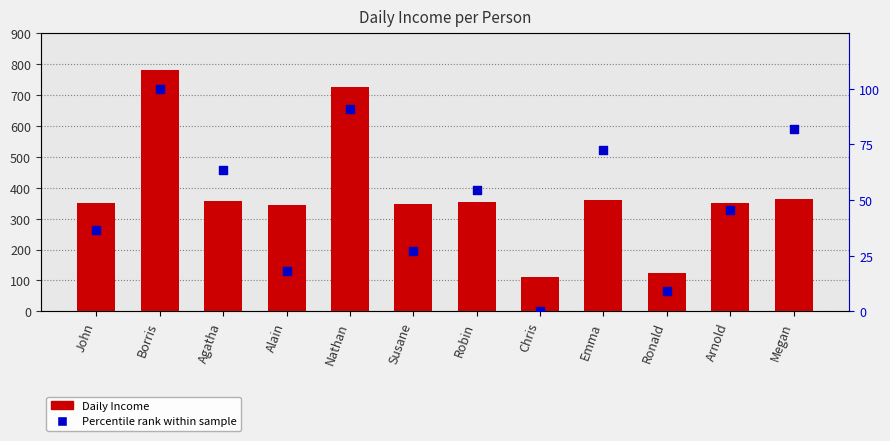

Which series reaches the minimum Y coordinate?

Percentile rank within sample